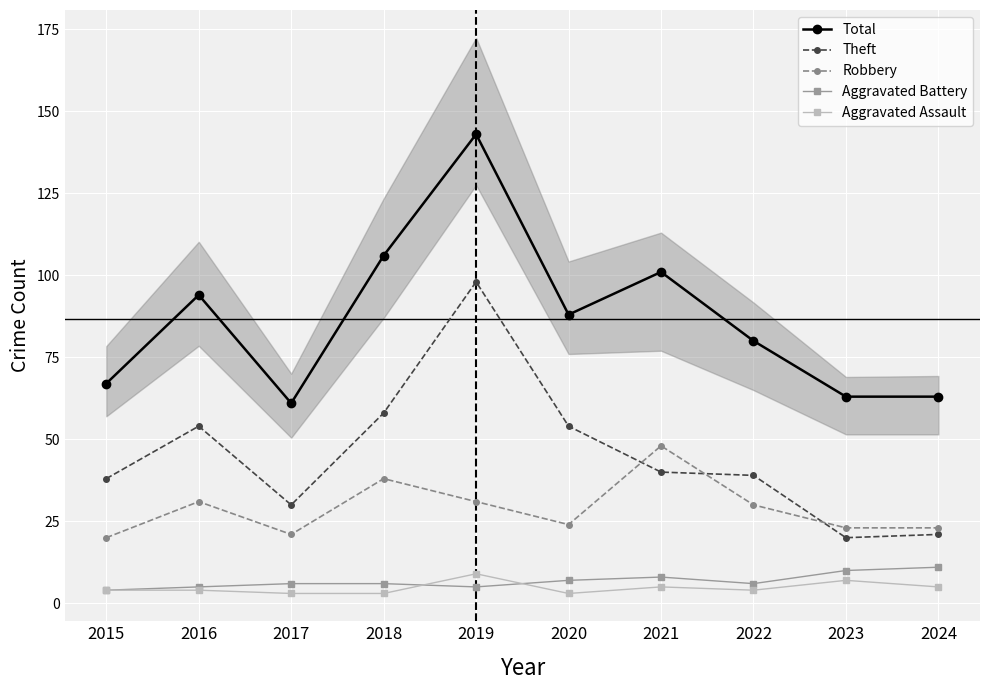

What is the value of the Theft point at the 7th from the left?

40